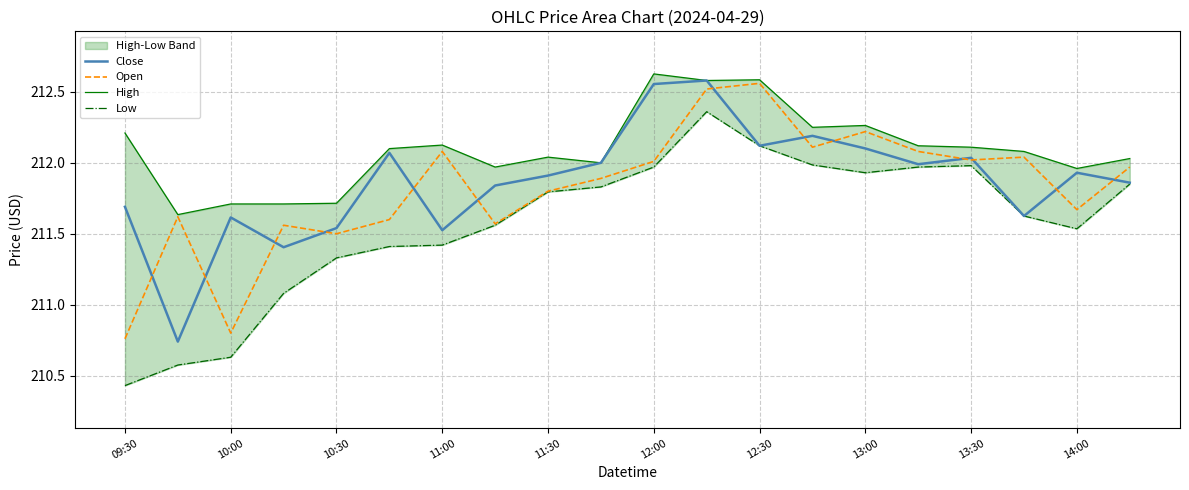

What is the value of the Close point at the 10th from the left?

212.0